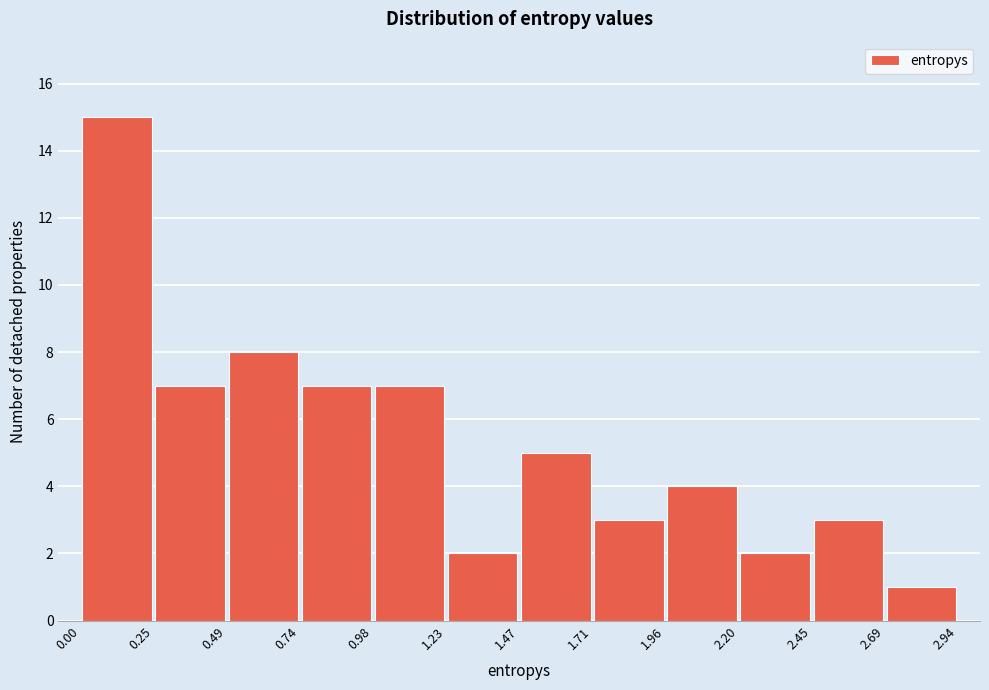

How tall is the bar that spans 1.23 to 1.47 on the x-axis? The values are not printed on the chart, so give them approximately, as read against the axis.

2